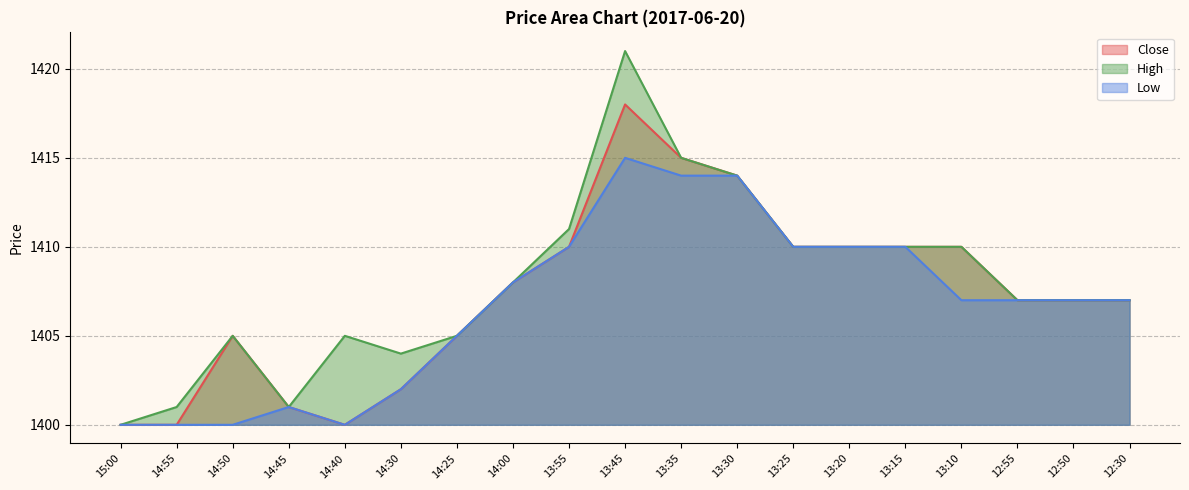

What is the maximum value for Close?

1418